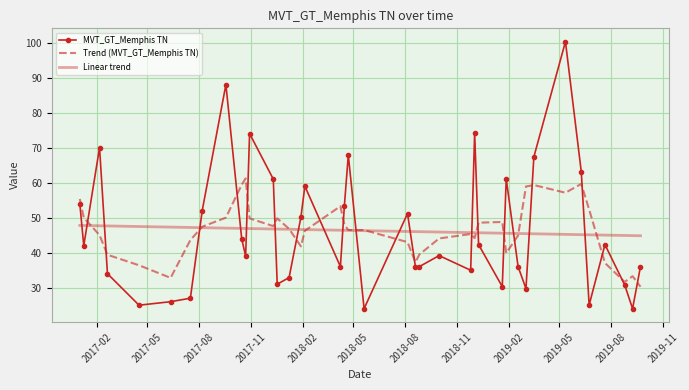

List the series in order of their peak value, highest first.

MVT_GT_Memphis TN, Trend (MVT_GT_Memphis TN), Linear trend